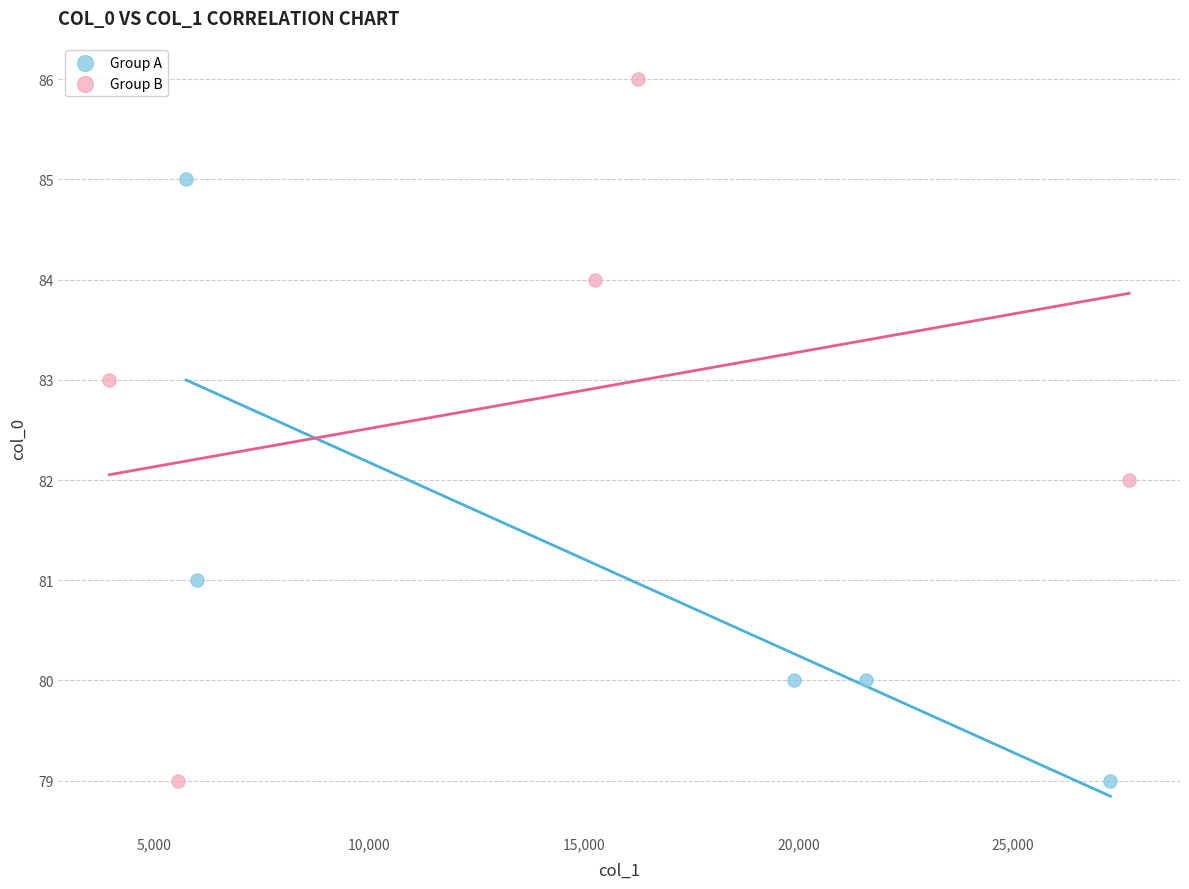

Which series contains the highest Y value?

Group B